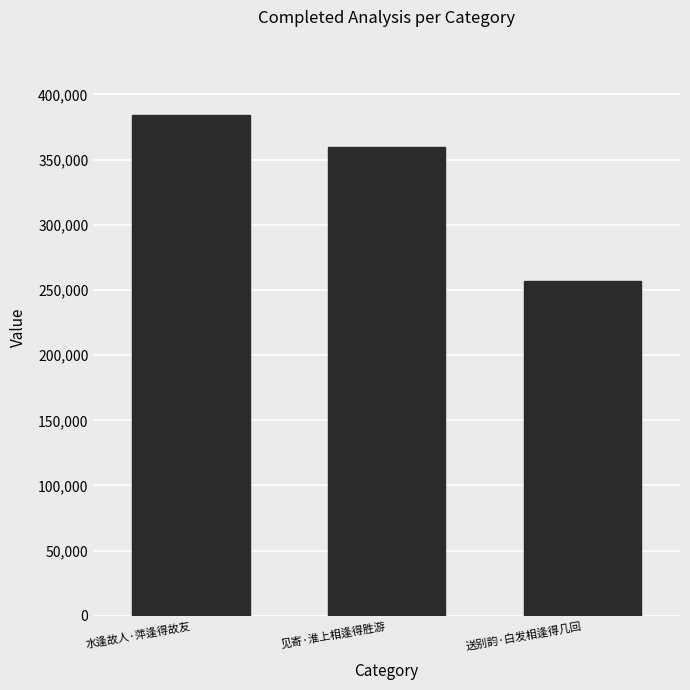

Reading right to left, extract all data points from this chart.

257118	359599	384337